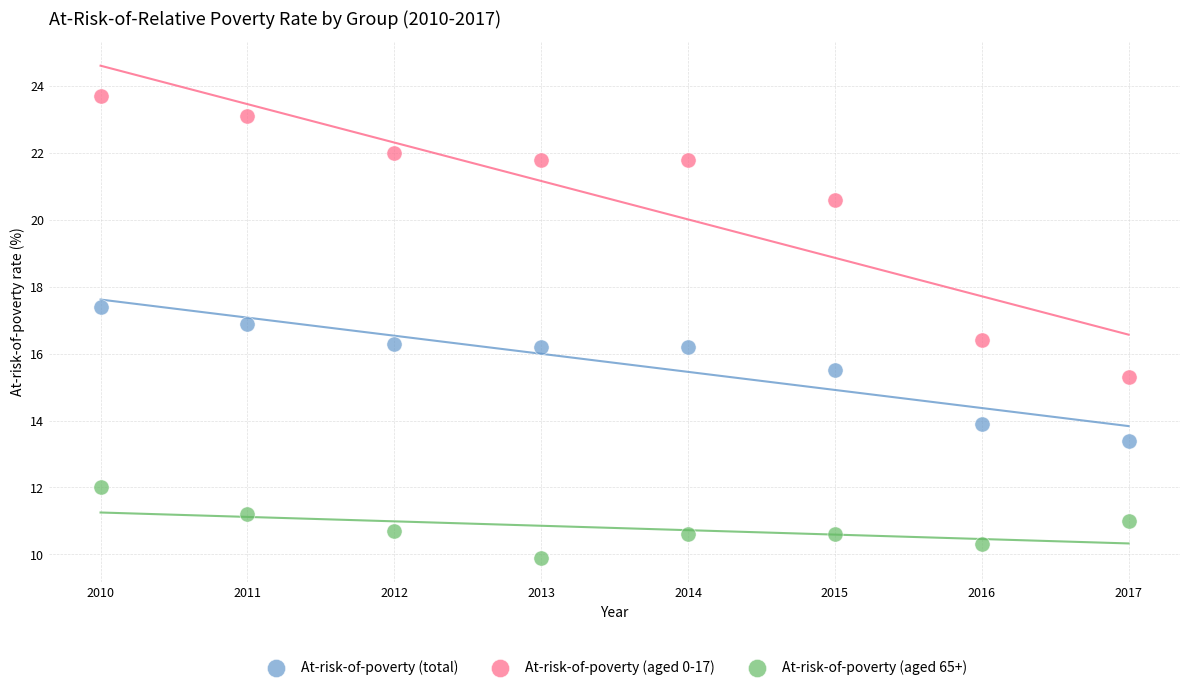

In the At-risk-of-poverty (total) series, what Y value is closest to 15?

15.5